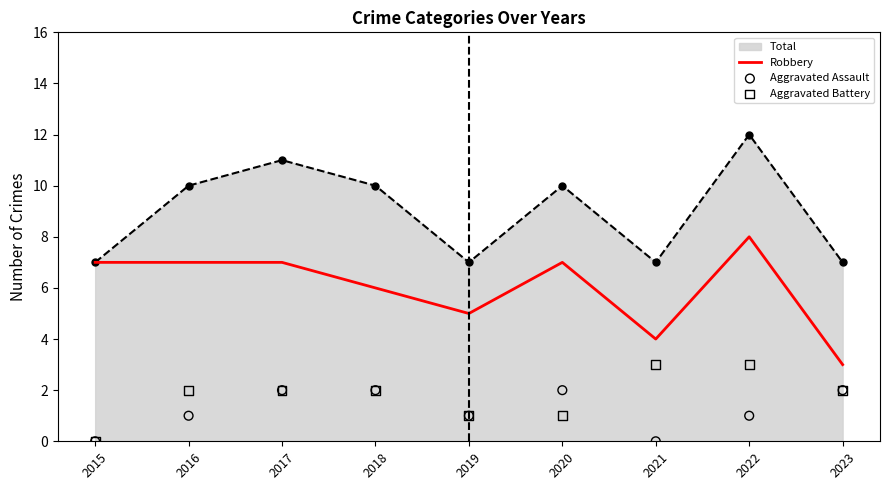

Which series reaches the minimum Y coordinate?

Aggravated Assault